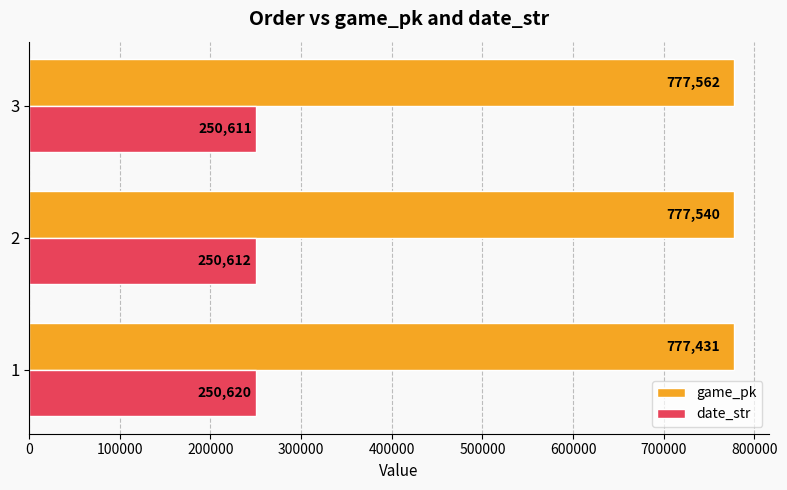

Between 1 and 2, which series saw the biggest shift?

game_pk